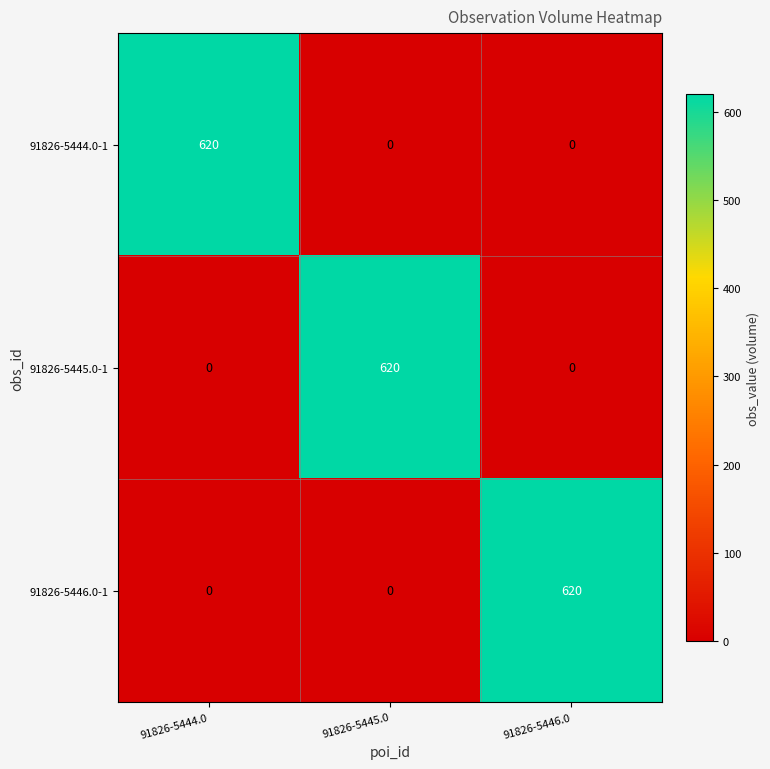

The value of 91826-5446.0-1 at 91826-5446.0 is 385. True or false?

False